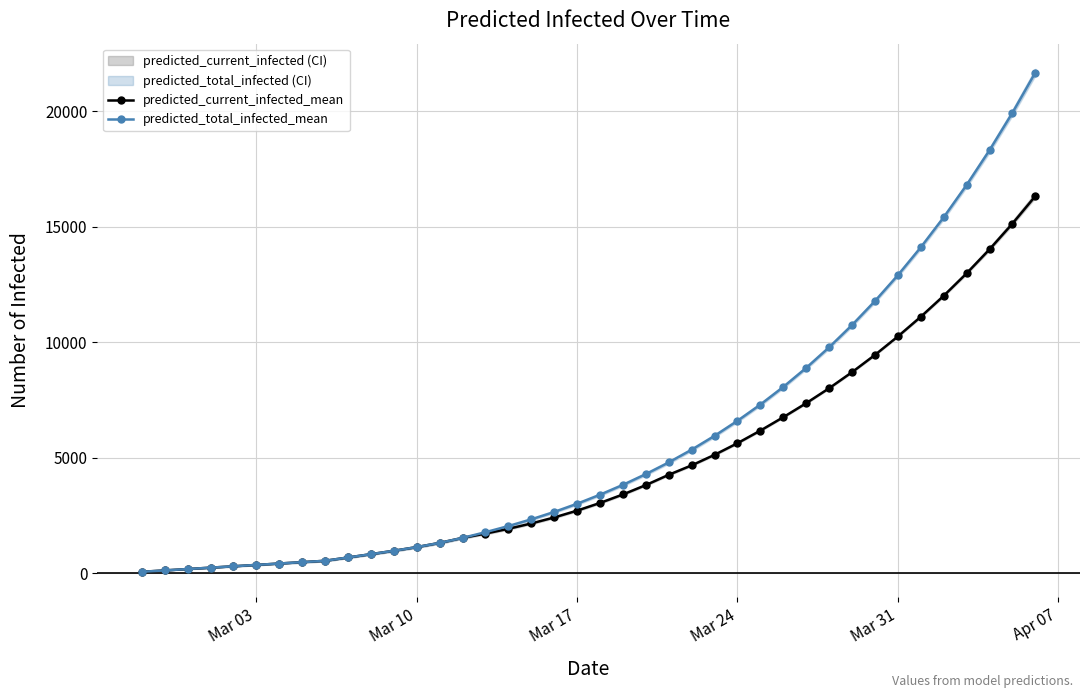

What is the sum of all predicted_total_infected_mean values?

230923